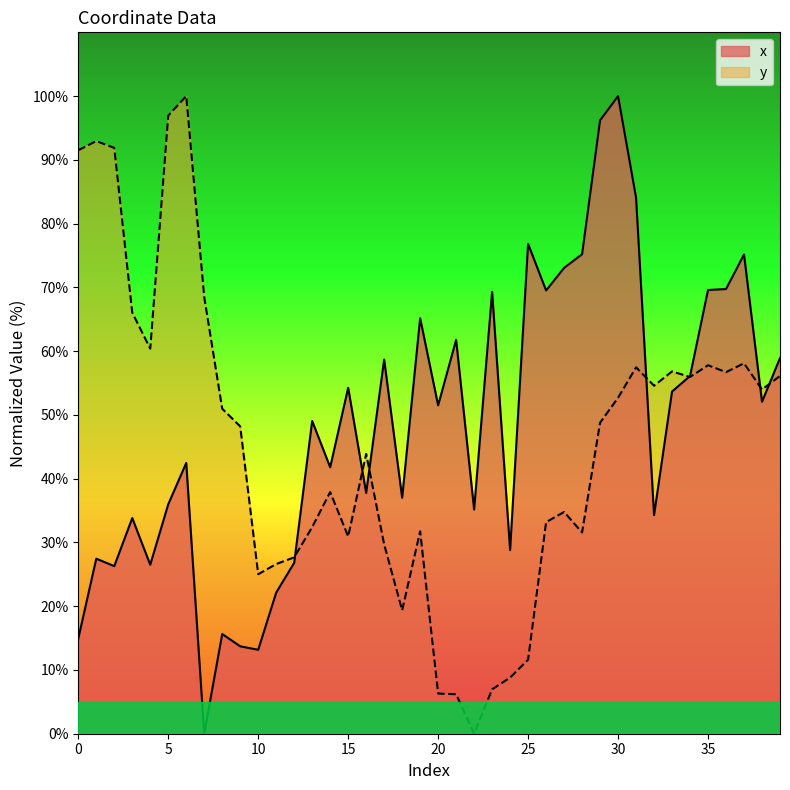

What is the maximum value for y?

100.0